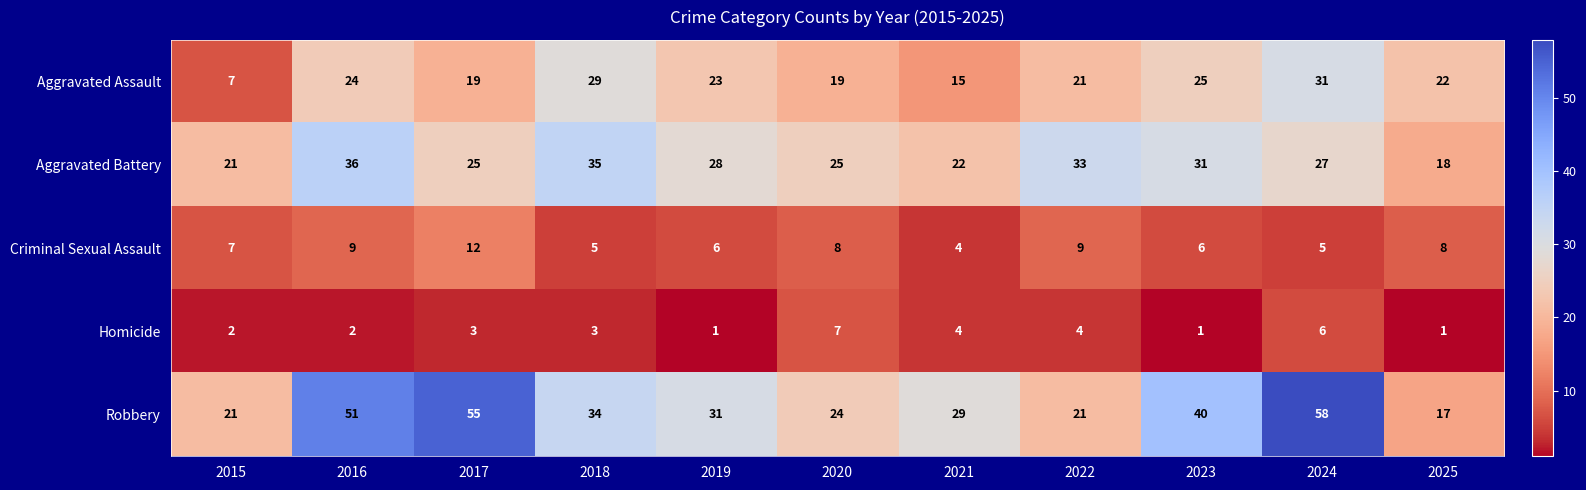

Which series has the widest spread of values?

Robbery